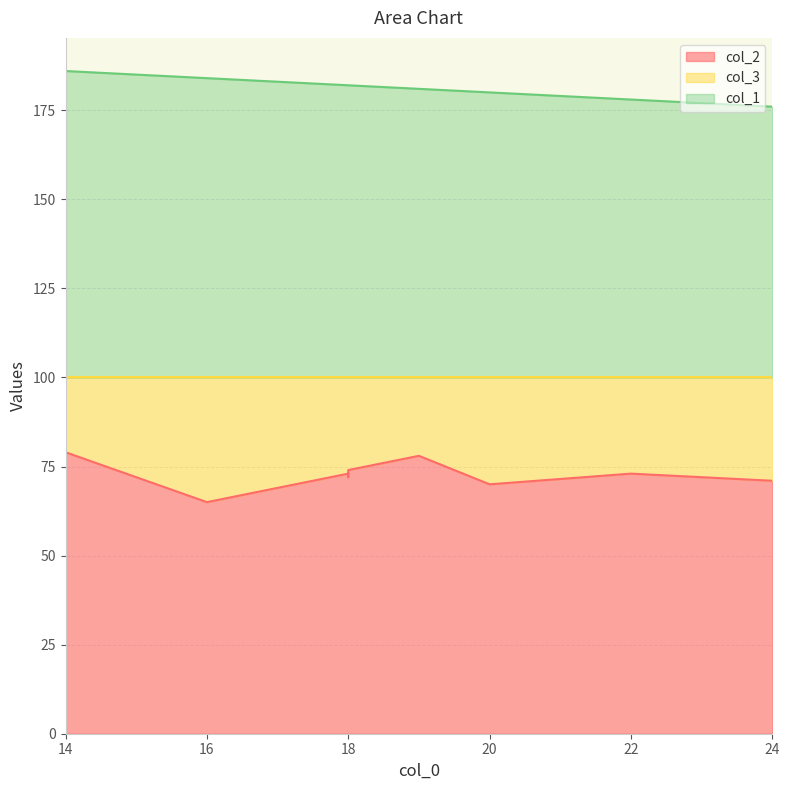

True or false: col_1 and col_3 cross at least once.

False